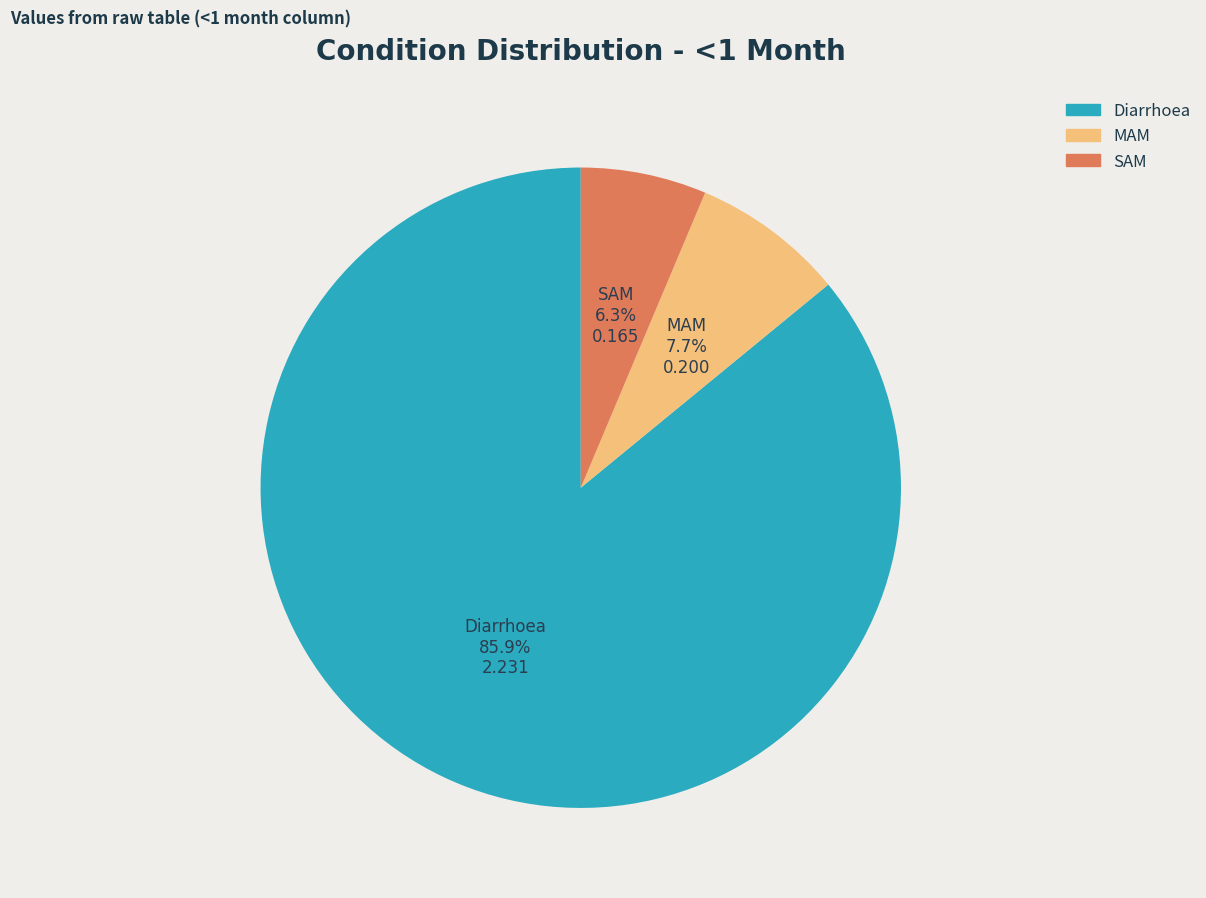

To the nearest percent, what portion does Diarrhoea represent?

86%